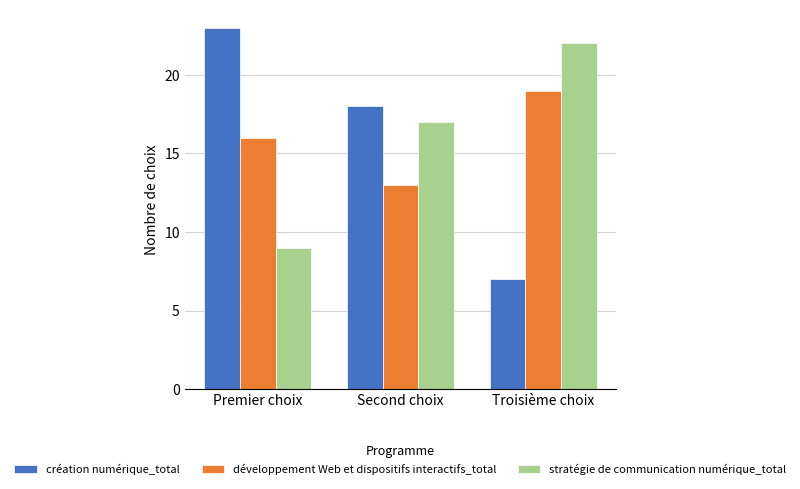

What is the average value of the stratégie de communication numérique_total series?

16